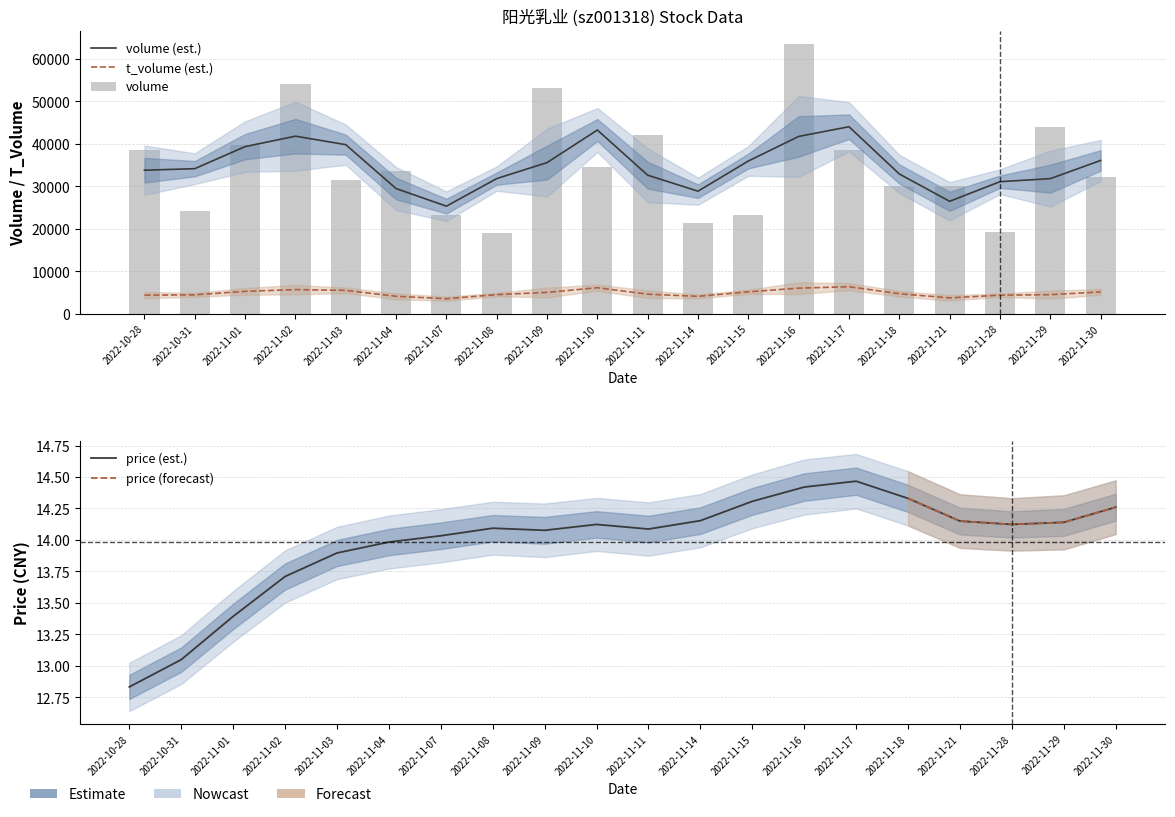

At which category is the sum across all series the highest?

2022-11-16